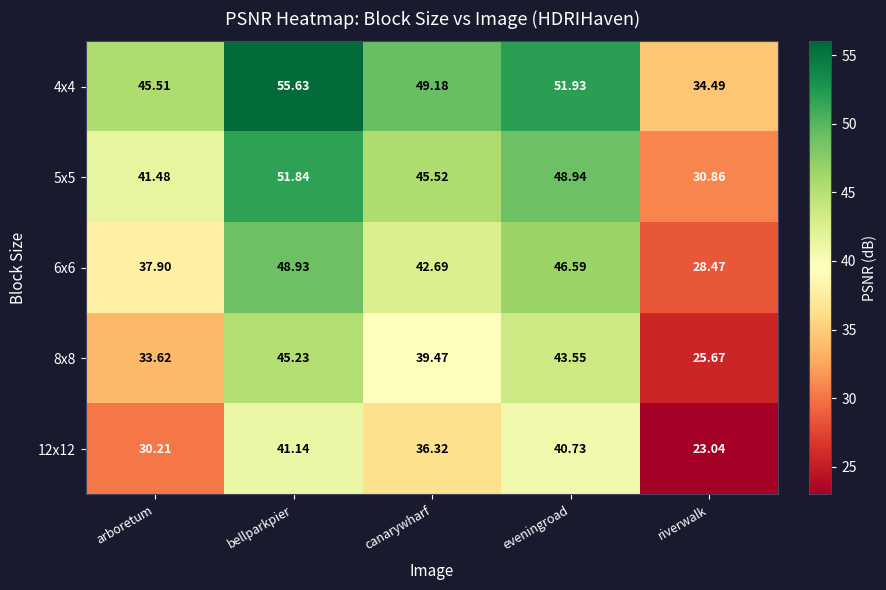

Which label corresponds to the largest value in the chart?

bellparkpier